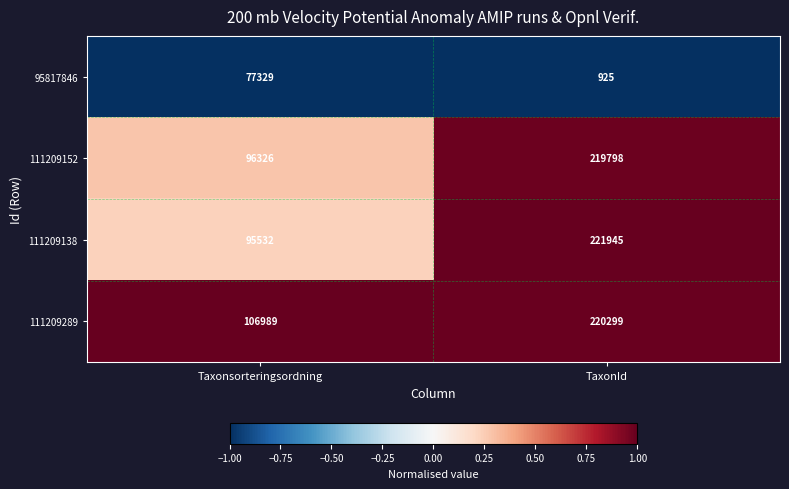

What is the approximate value of 95817846 at Taxonsorteringsordning?

77329